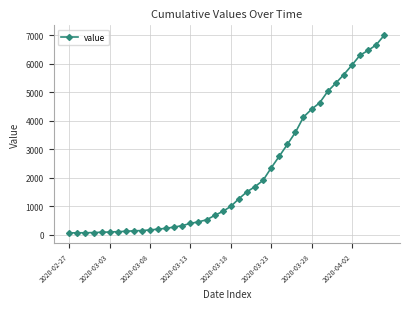

What is the difference between the maximum and second lowest values?

6927